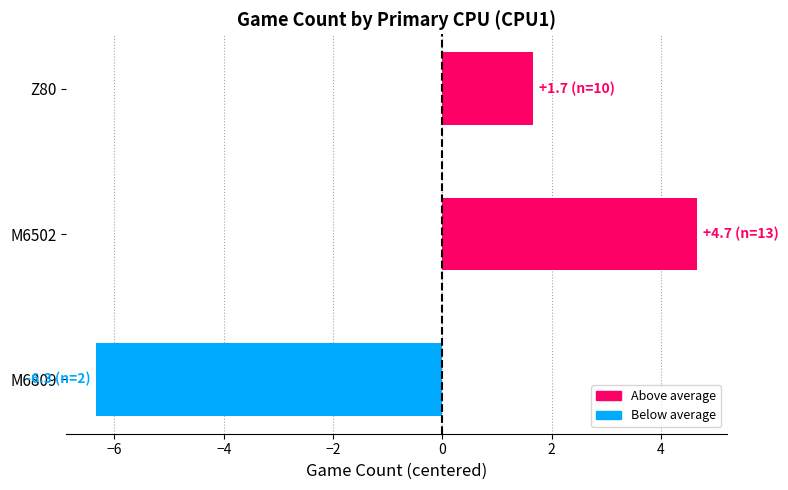

What is the ratio of the value at Z80 to the value at M6502?

0.4